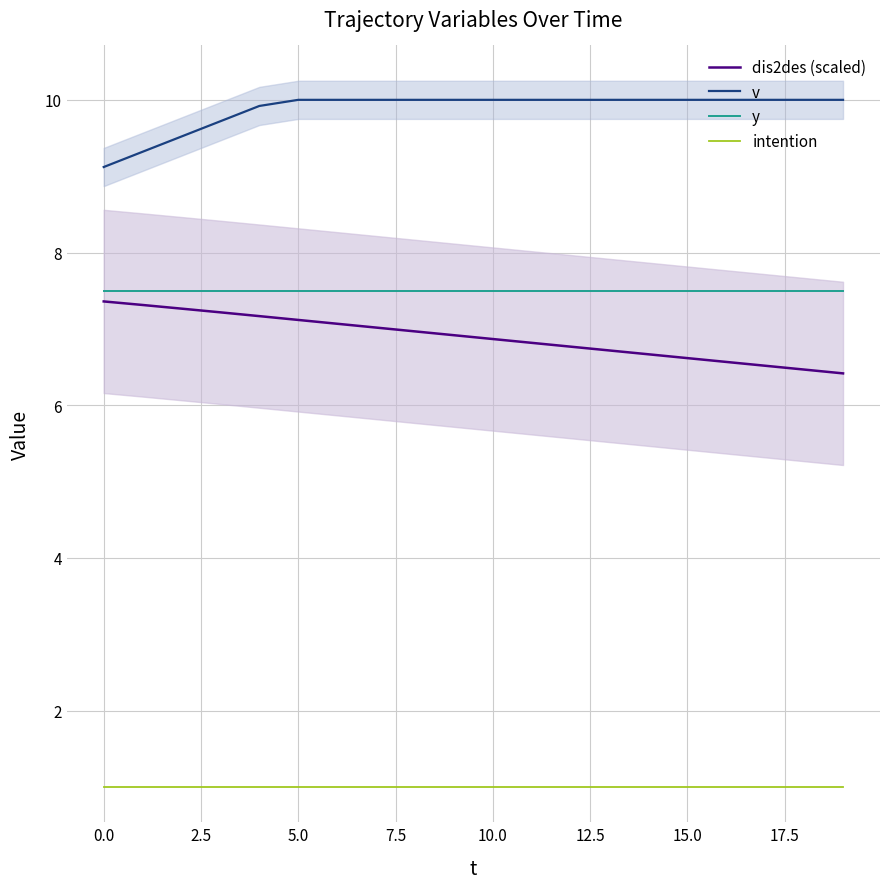

True or false: v and y intersect in this chart.

False